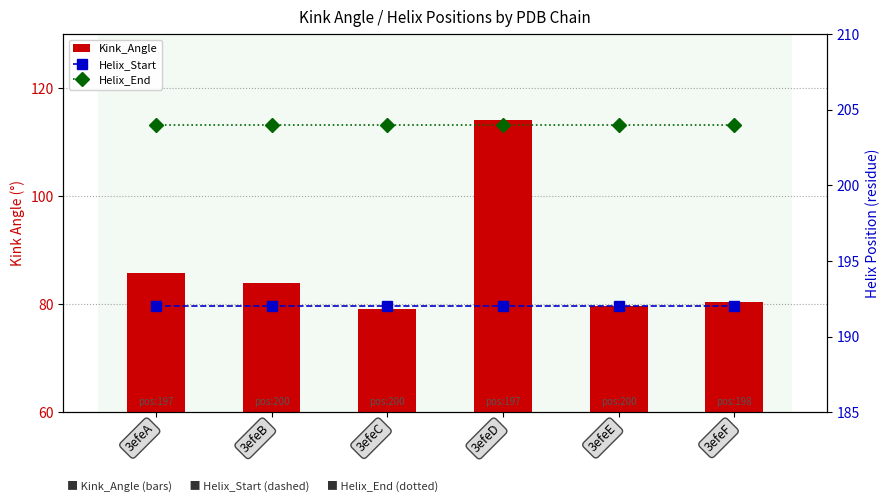

At which label does Helix_Start reach its peak?

3efeA